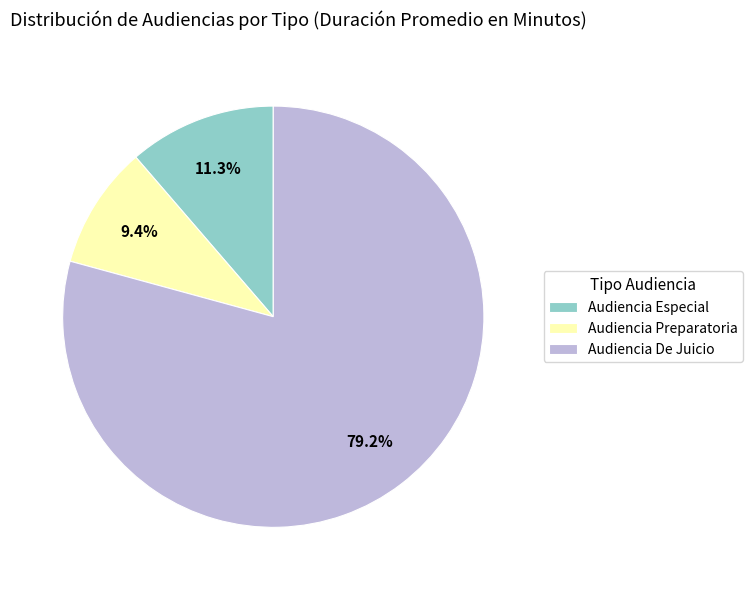

Approximately how many times larger is the value at Audiencia Especial compared to Audiencia De Juicio?

0.1